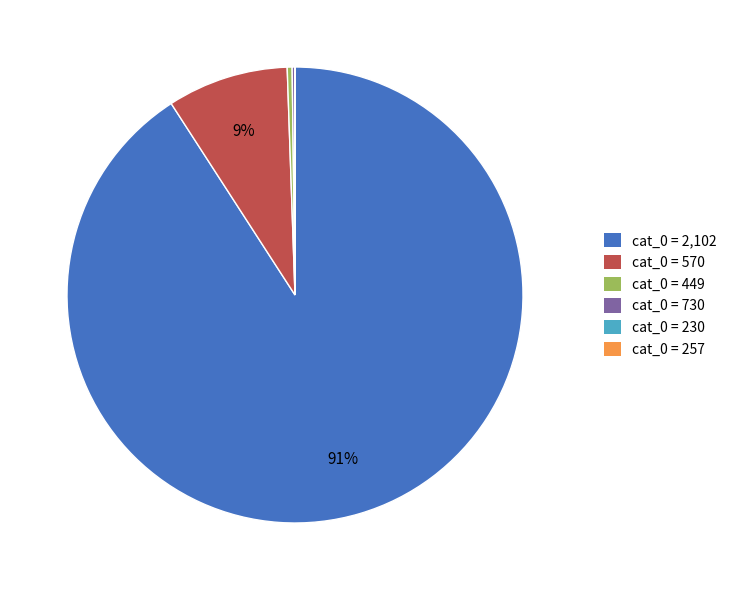

Is it true that cat_0 = 570 is 9% of the pie?

True